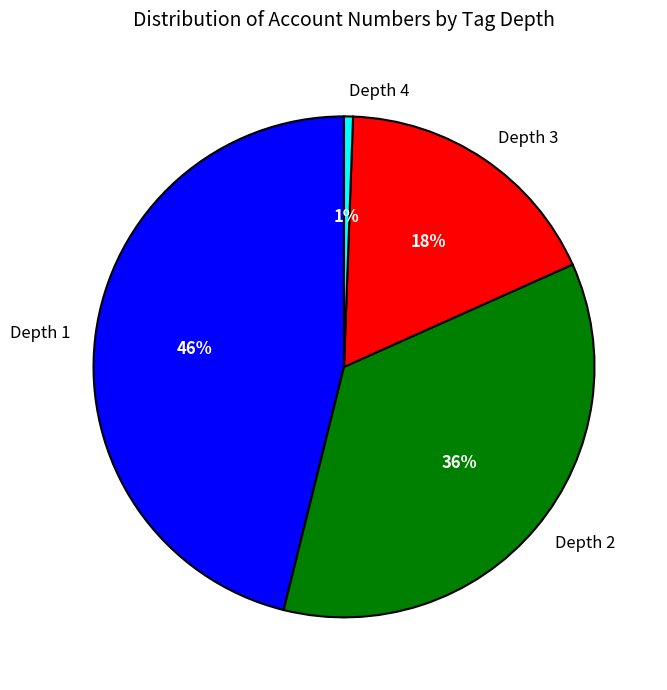

Count the number of slices in the pie.

4